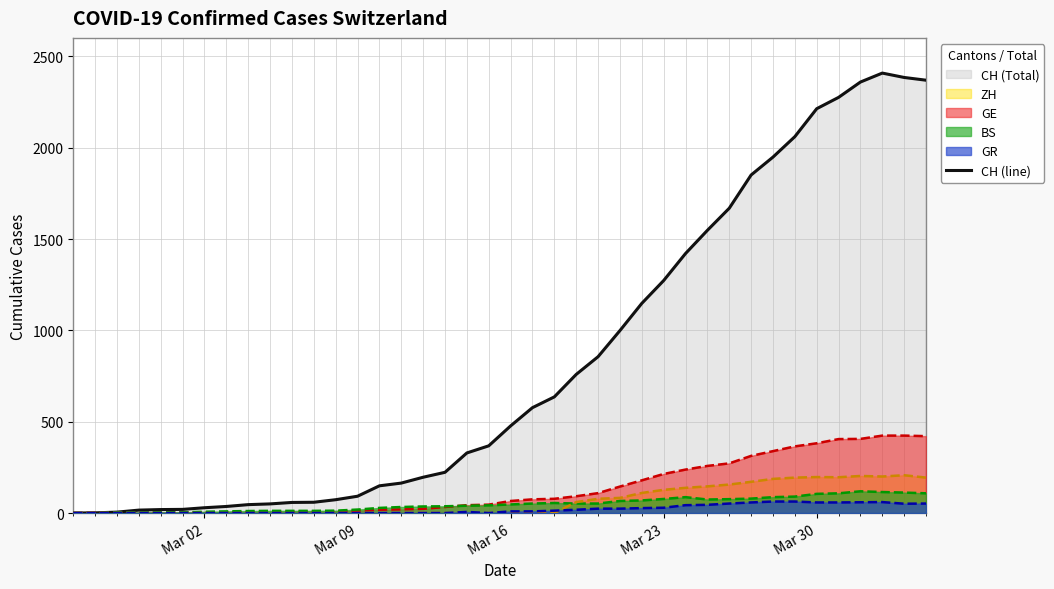

Reading left to right, list all the values displayed in this chart.

0	1	5	16	19	20	29	36	46	50	58	59	73	92	149	164	196	223	329	368	477	577	636	759	856	999	1148	1273	1421	1548	1669	1851	1949	2061	2214	2276	2360	2409	2385	2370